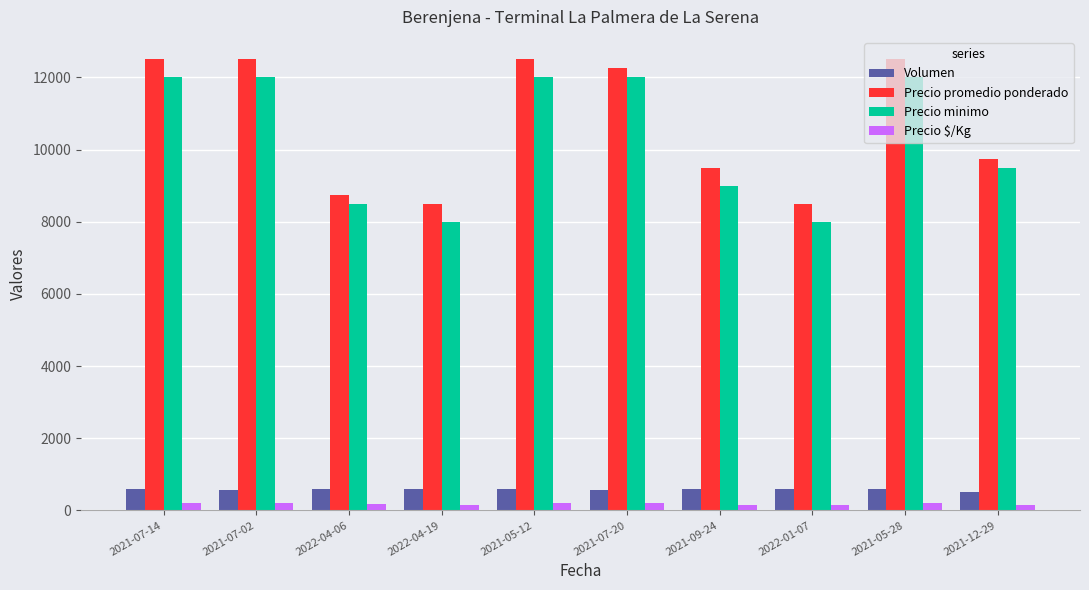

Rank the series at 2021-07-02 from lowest to highest value.

Precio $/Kg, Volumen, Precio minimo, Precio promedio ponderado